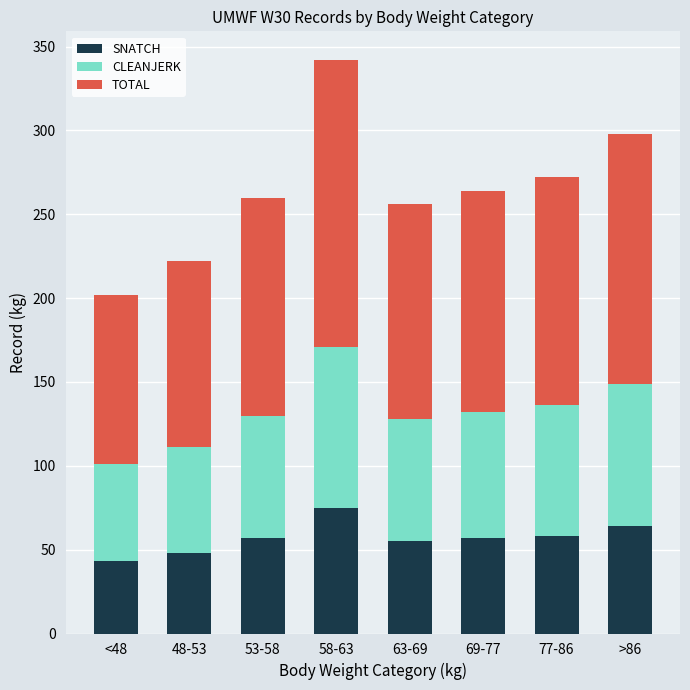

At which category is the sum across all series the highest?

58-63